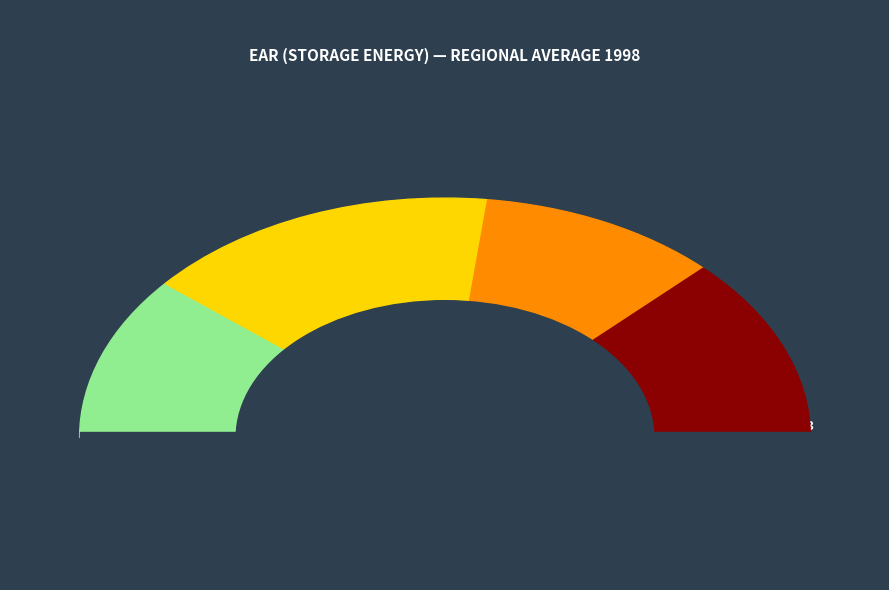

What percentage is NOT represented by MAR?

89.4%